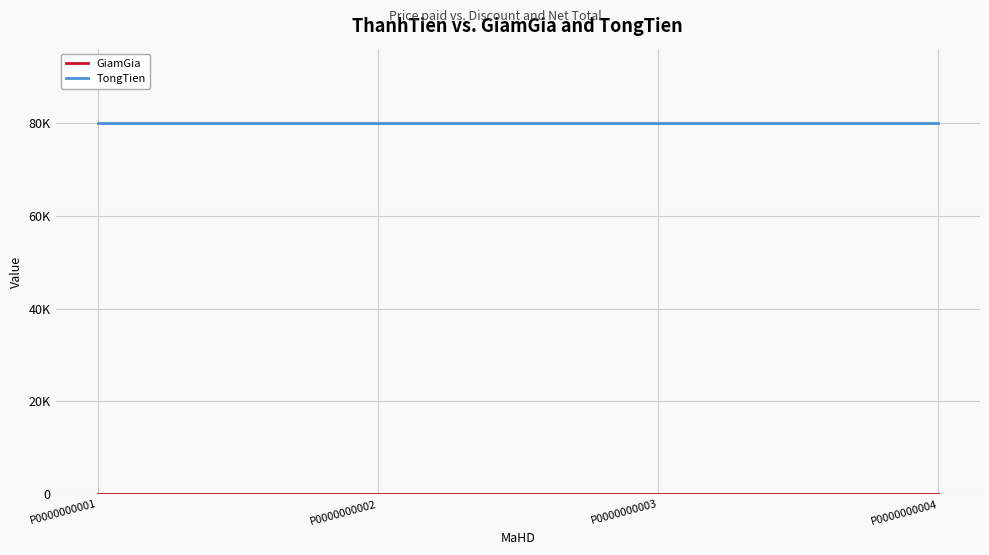

List the labels in order of TongTien value, largest first.

P0000000001, P0000000002, P0000000003, P0000000004